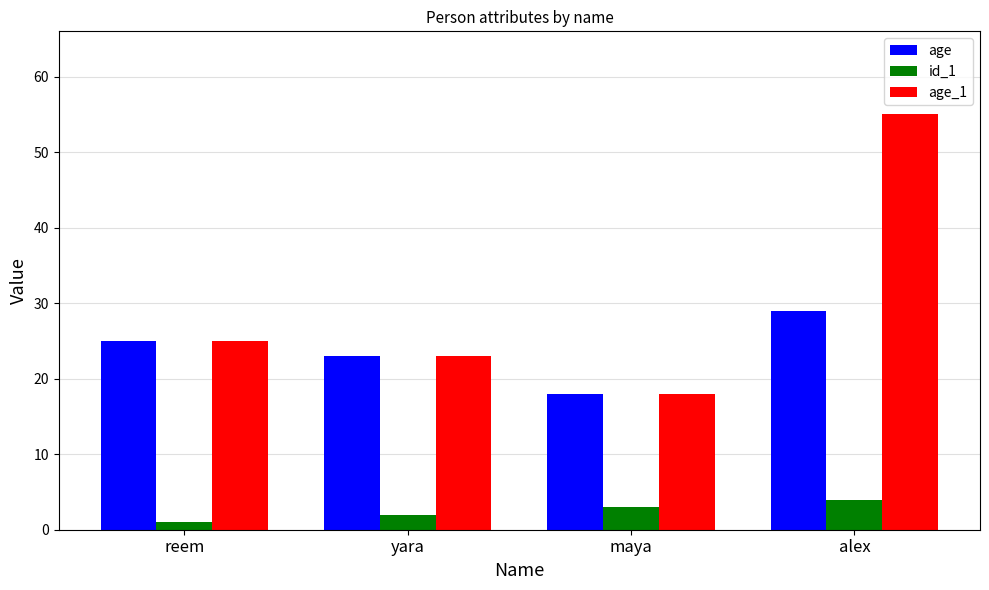

What are all the series names shown in the legend?

age, id_1, age_1